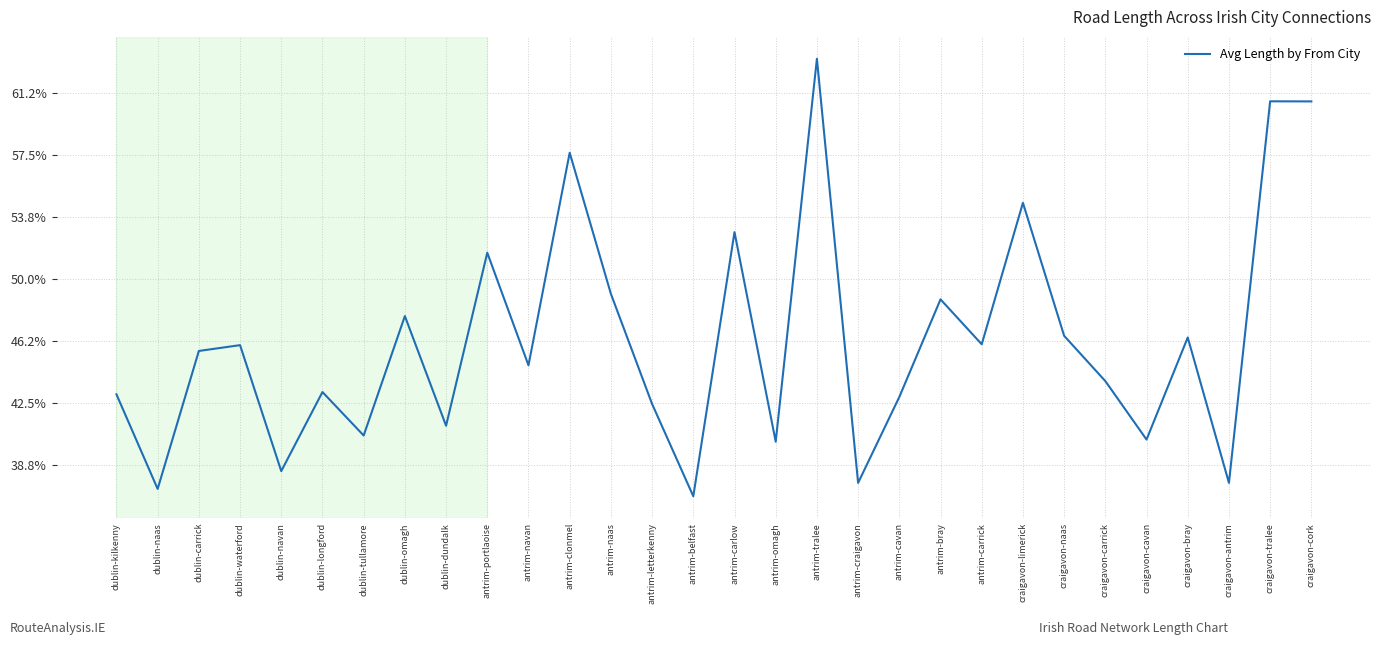

What is the label of the 11th point from the left?

antrim-navan